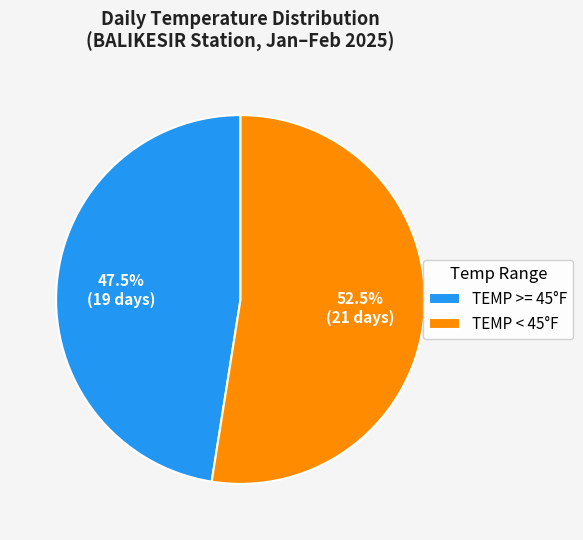

Is there any slice that represents more than half of the pie?

Yes